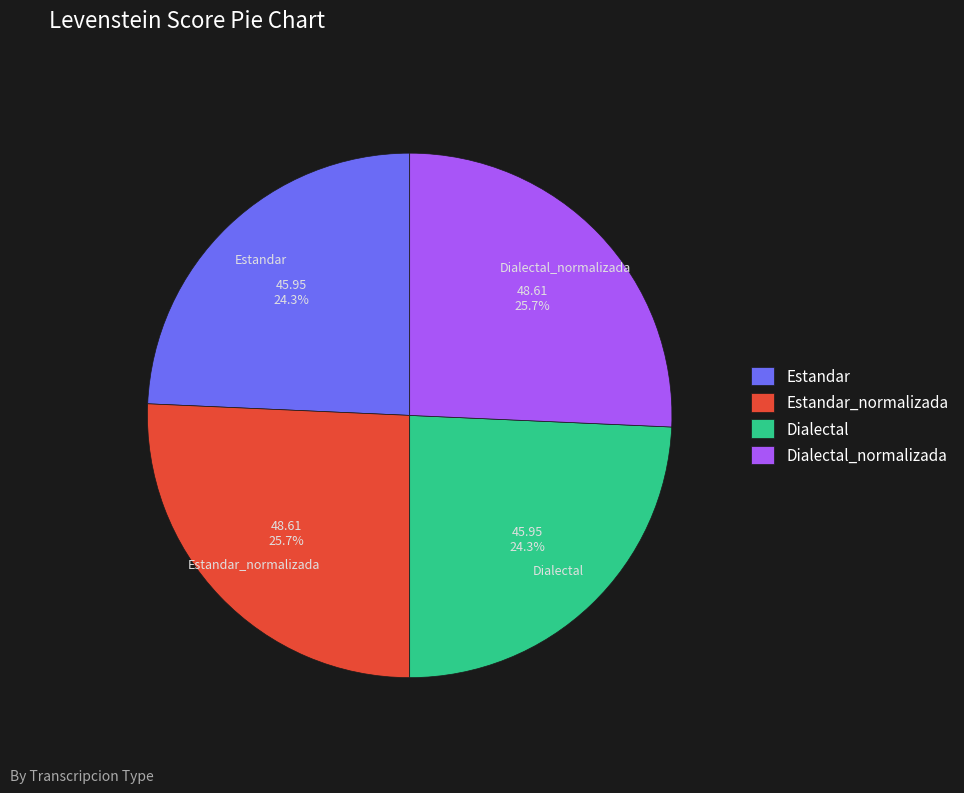

Is there any slice that represents more than half of the pie?

No